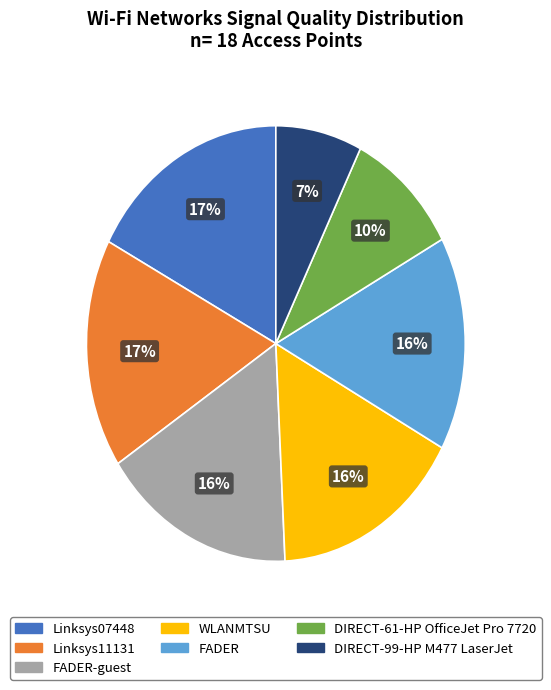

Does any single category account for the majority?

No